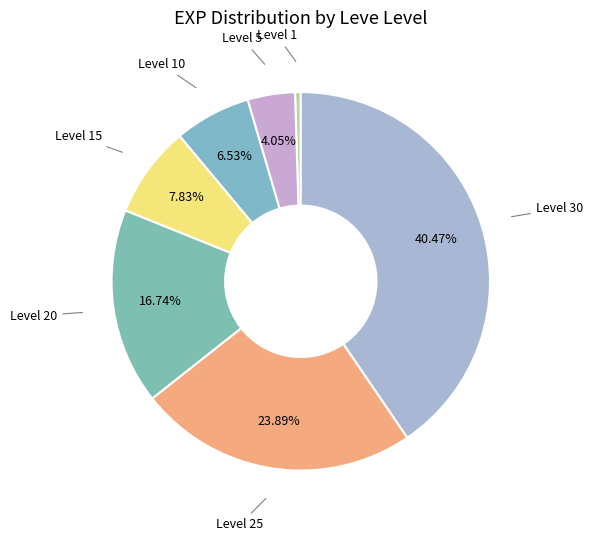

Which category has the smallest portion of the pie?

1